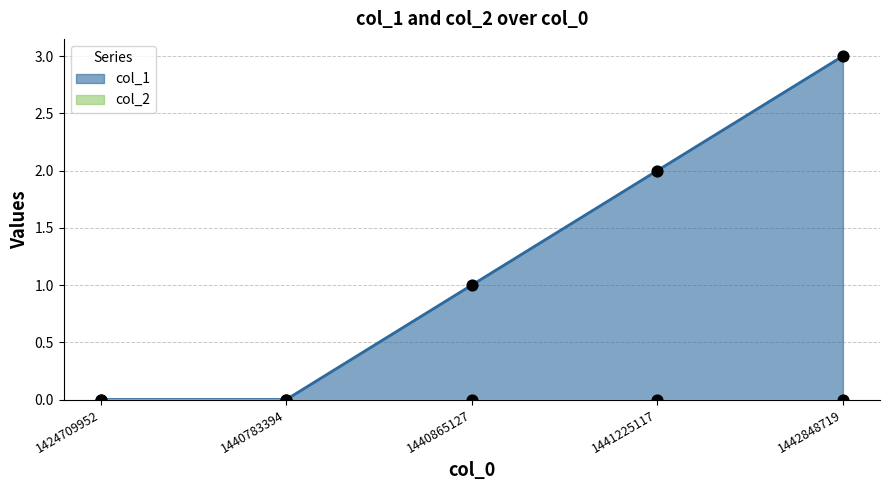

Between 1440865127 and 1440783394, which is larger?

1440865127